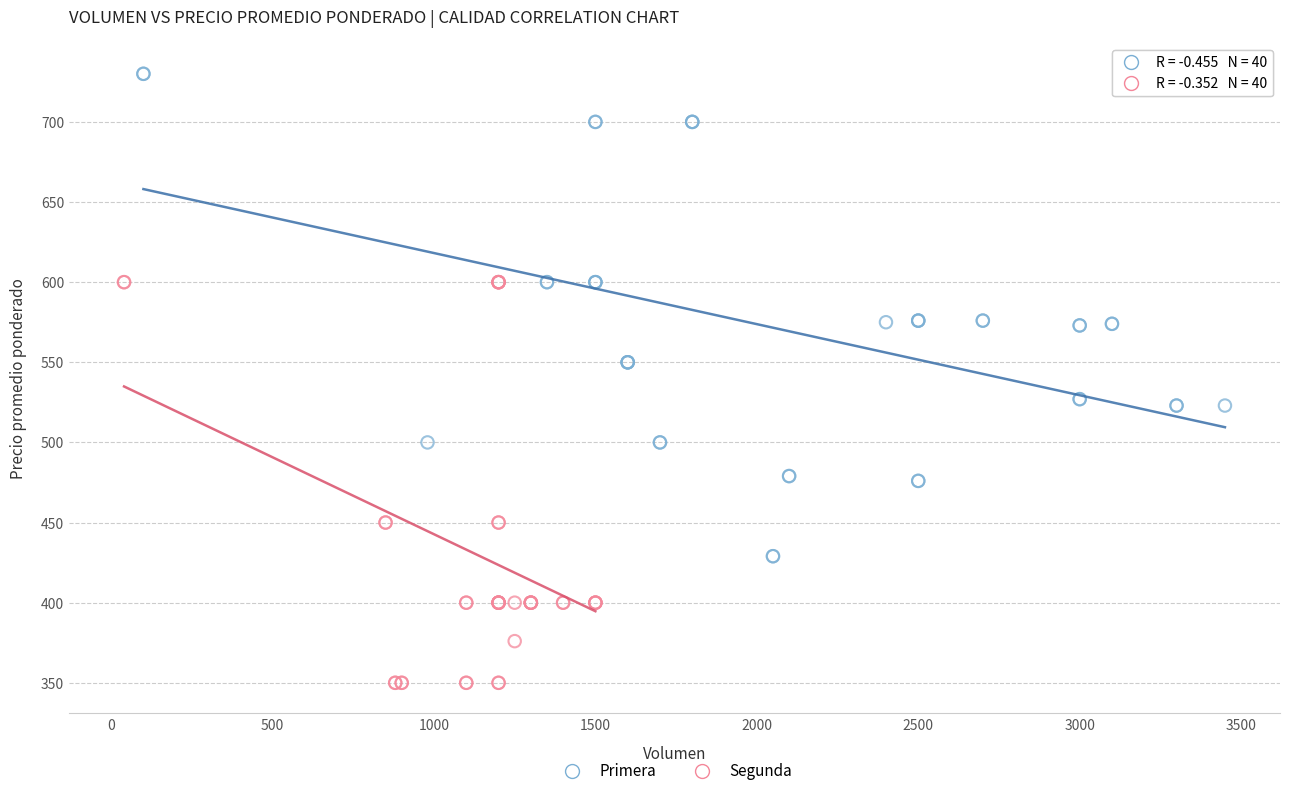

Which series has the widest spread of Y values?

Primera